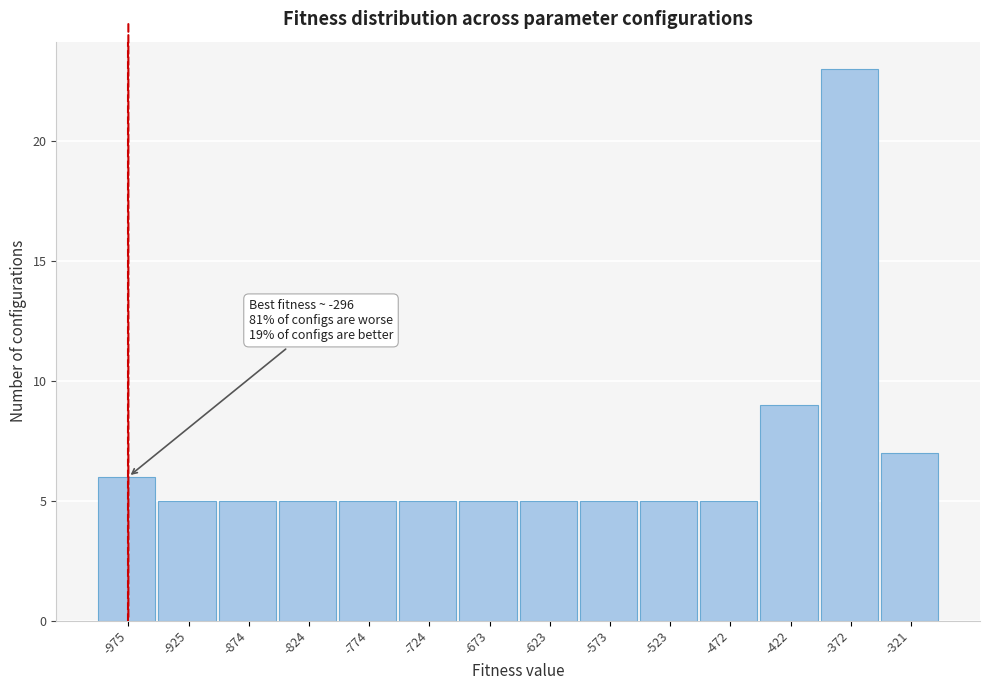

Over which range of the x-axis is the bar tallest?

-400 to -350